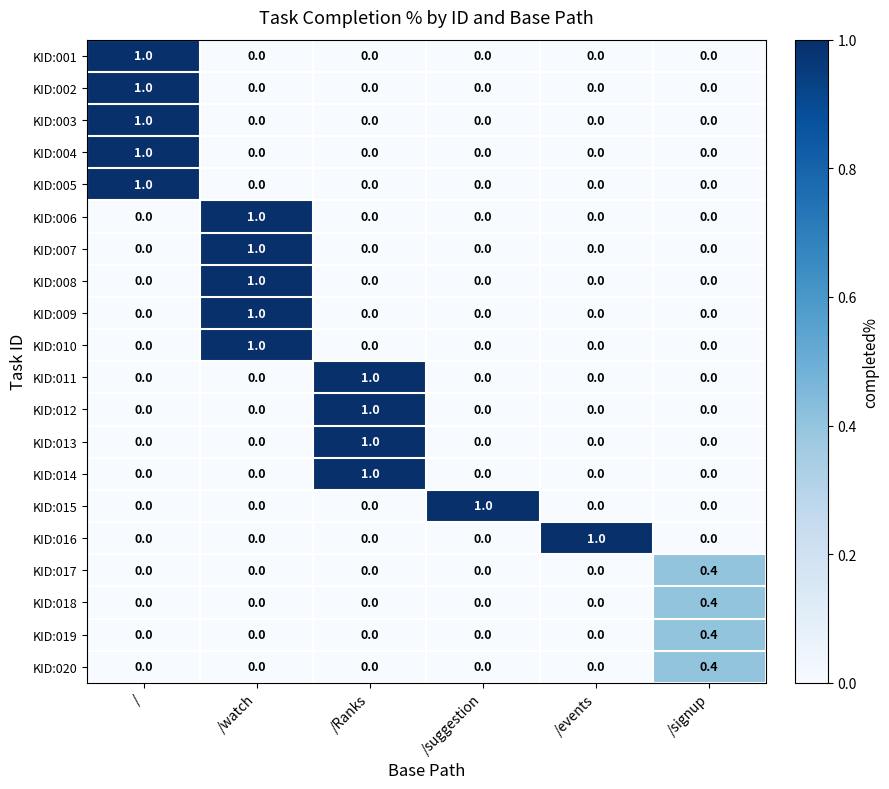

What is the sum of all KID:012 values?

1.0